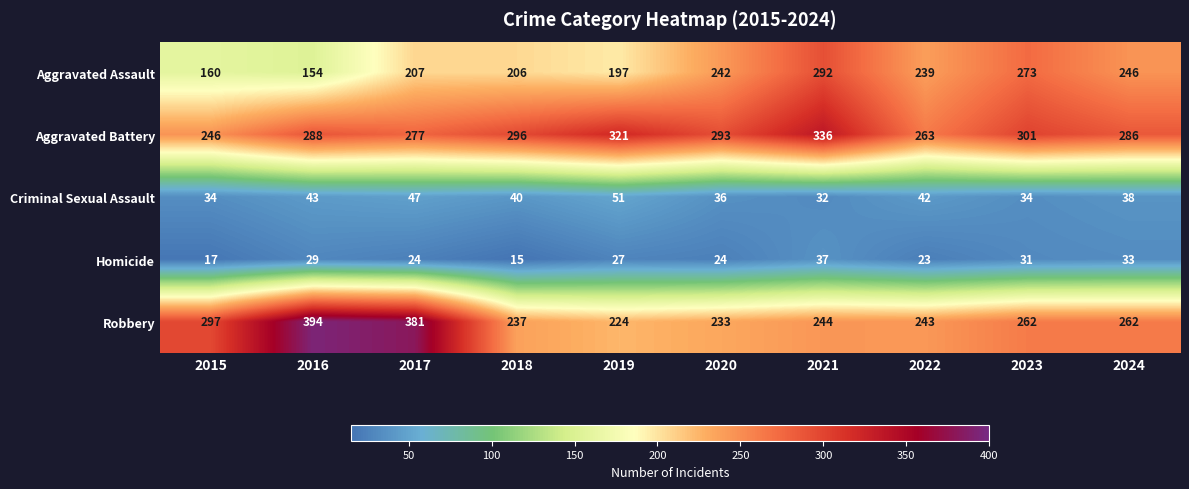

At 2017, list the series in order from largest to smallest.

Robbery, Aggravated Battery, Aggravated Assault, Criminal Sexual Assault, Homicide